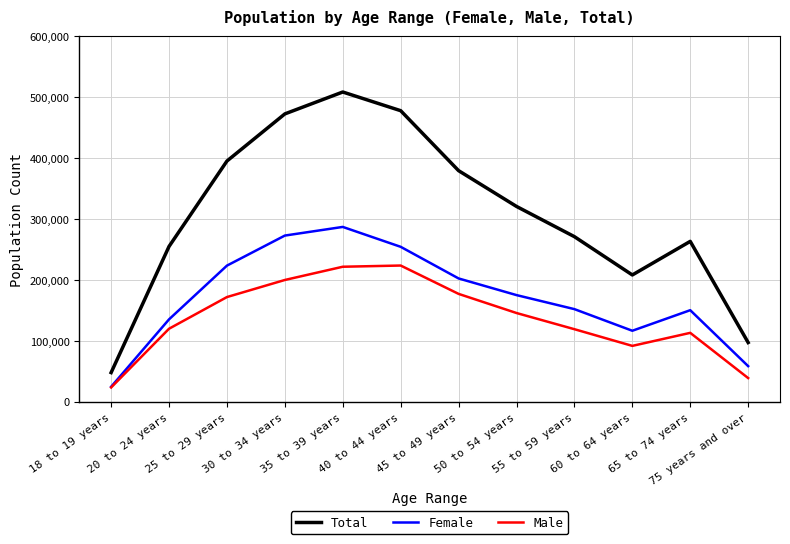

Is this an area chart (filled region under the line)?

No